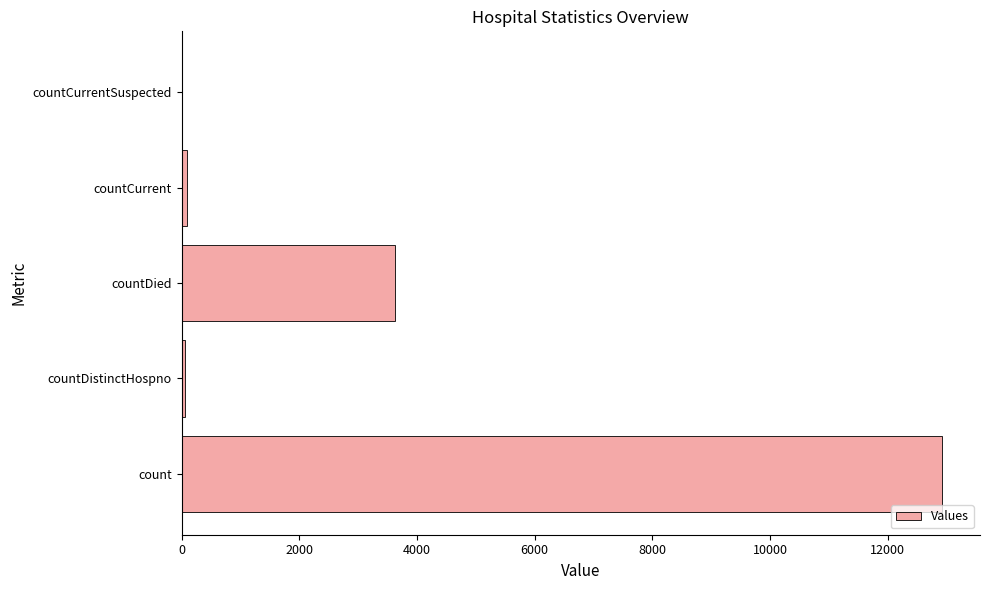

Between countDied and countDistinctHospno, which is larger?

countDied